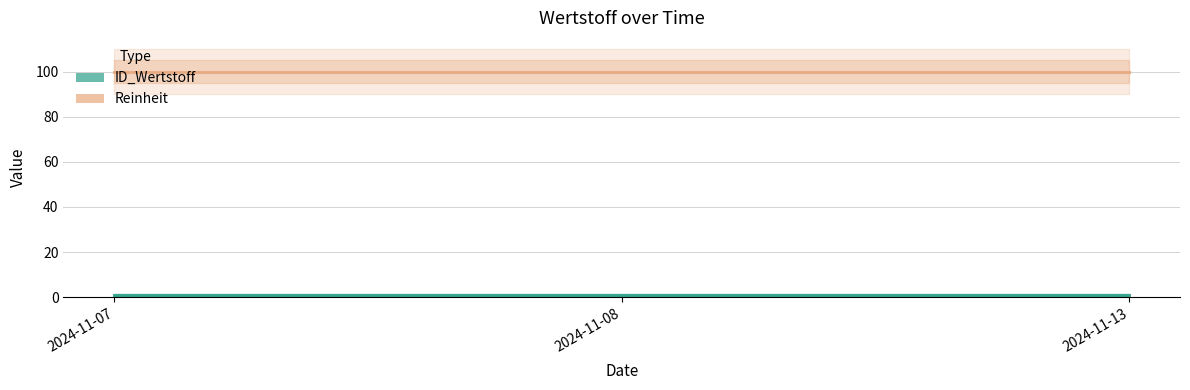

At which label is Reinheit closest to 100?

2024-11-07